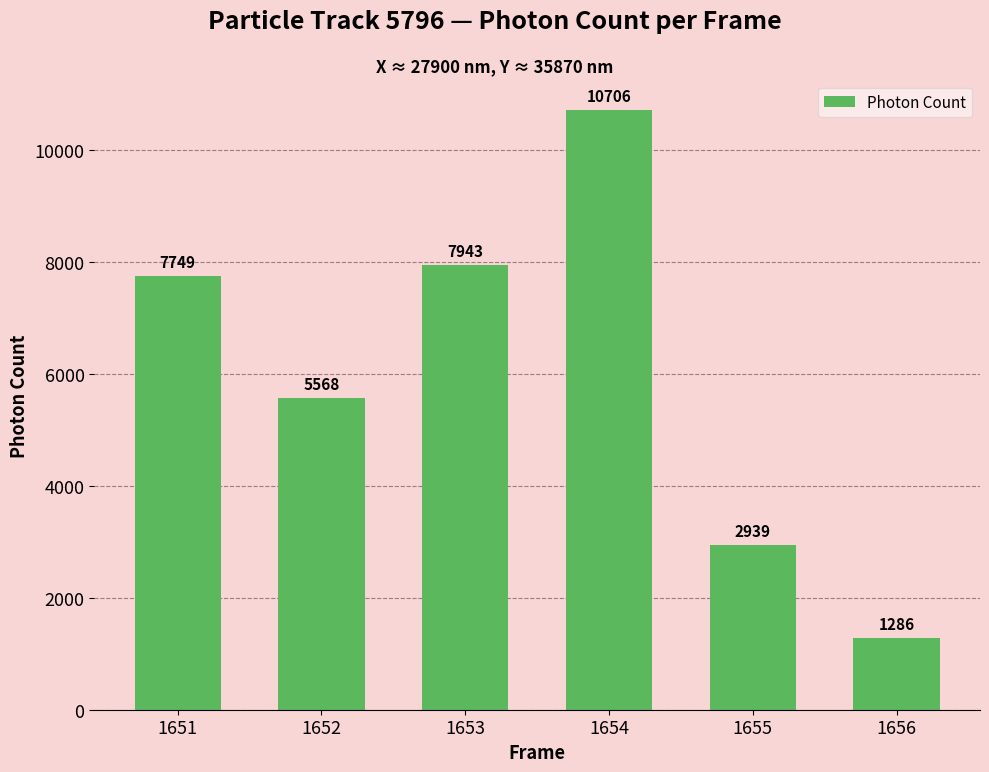

Where is the data nearest to the value 5996?

1652